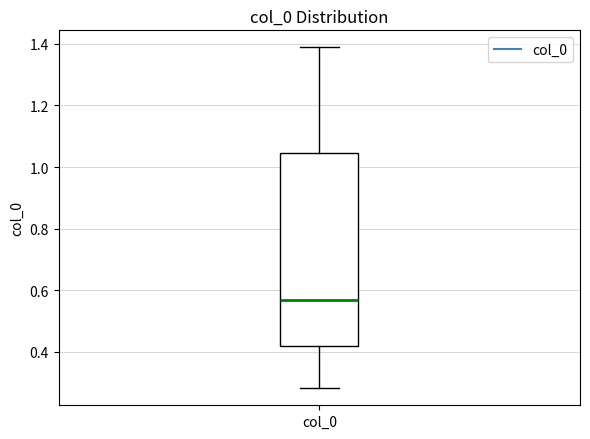

Where does the median line of the box for col_0 sit on the y-axis? The values are not printed on the chart, so give them approximately, as read against the axis.

0.56